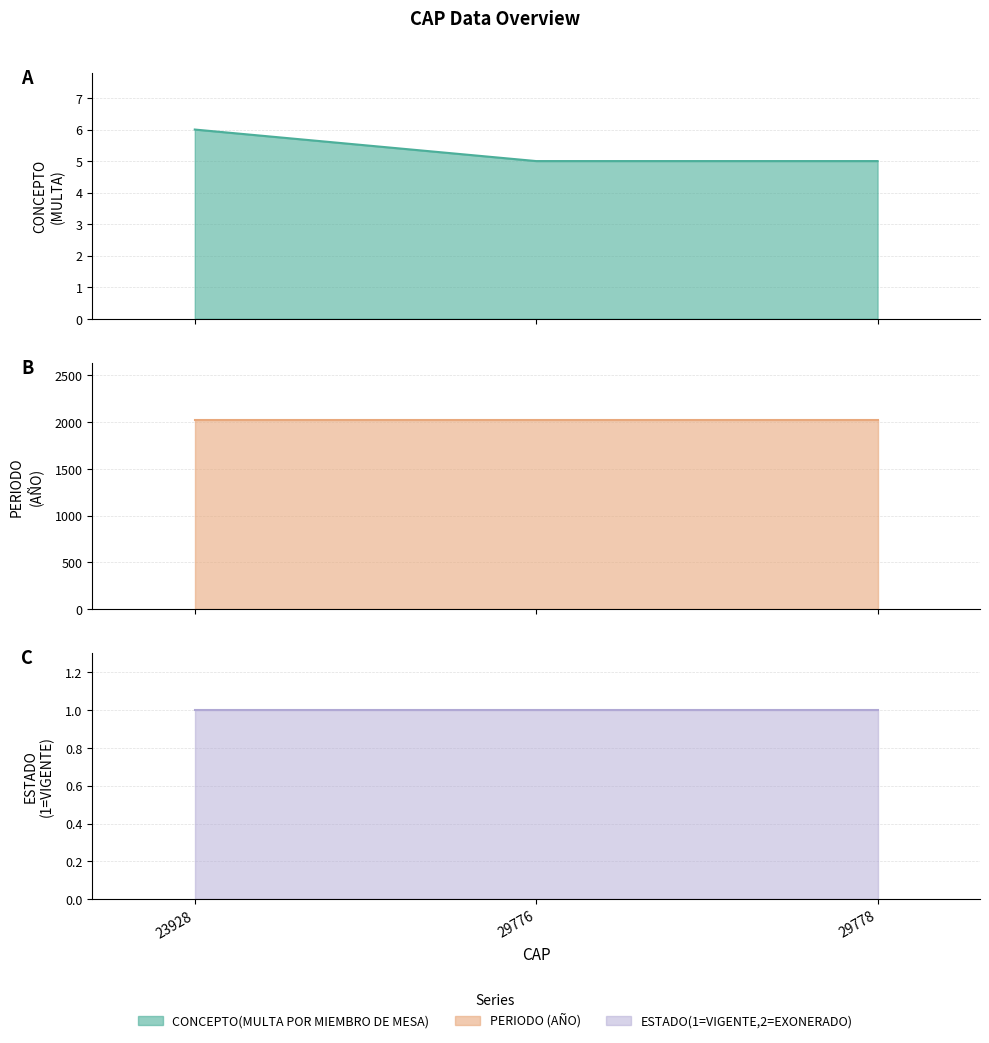

Rank the categories by ESTADO(1=VIGENTE,2=EXONERADO) line value from lowest to highest.

23928, 29776, 29778